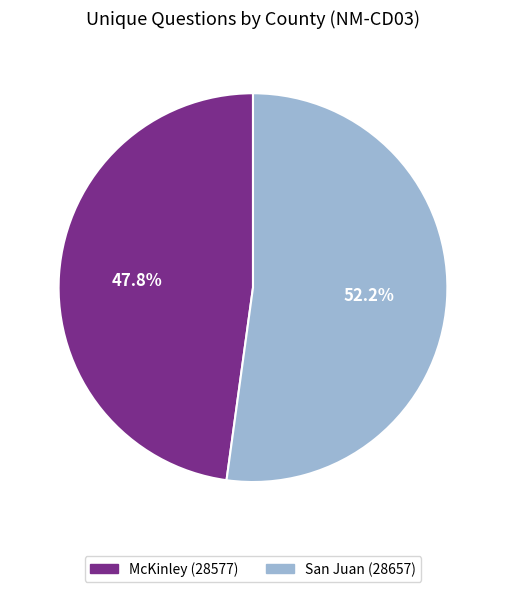

What is the smallest slice in the pie chart?

McKinley (28577)